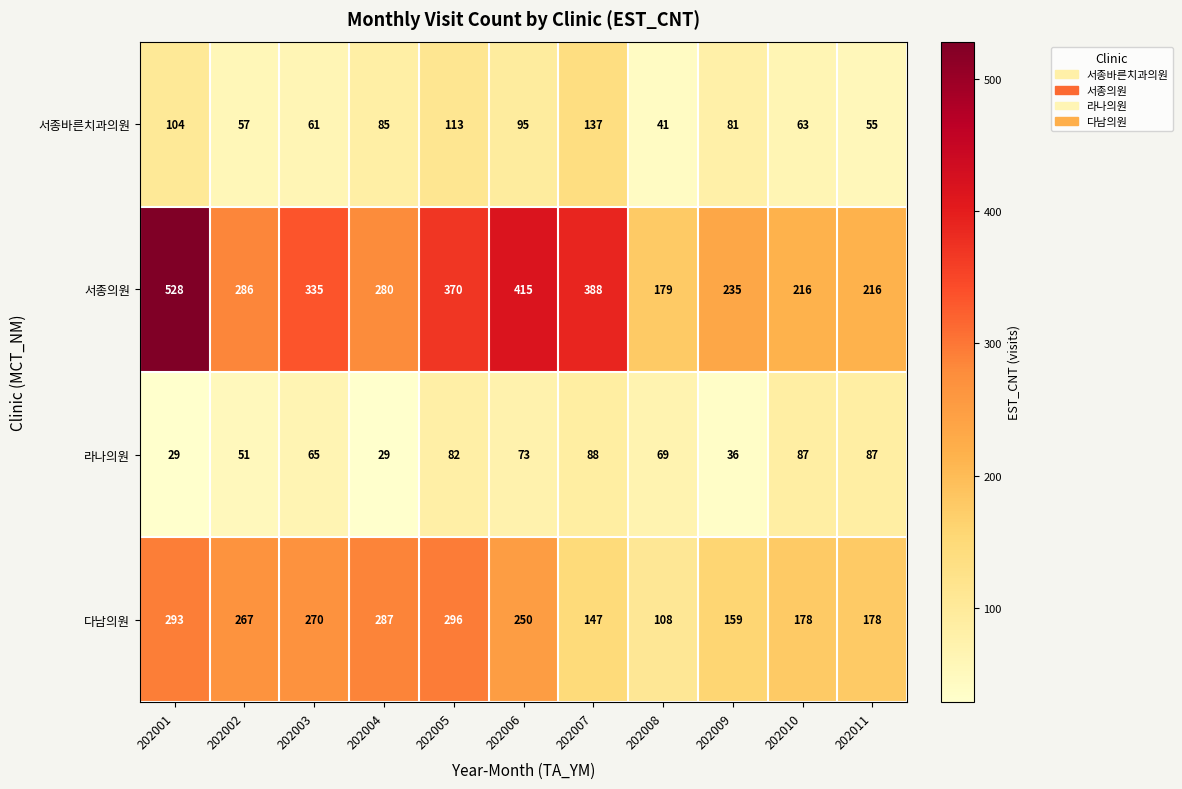

Rank the series at 202009 from lowest to highest value.

라나의원, 서종바른치과의원, 다남의원, 서종의원